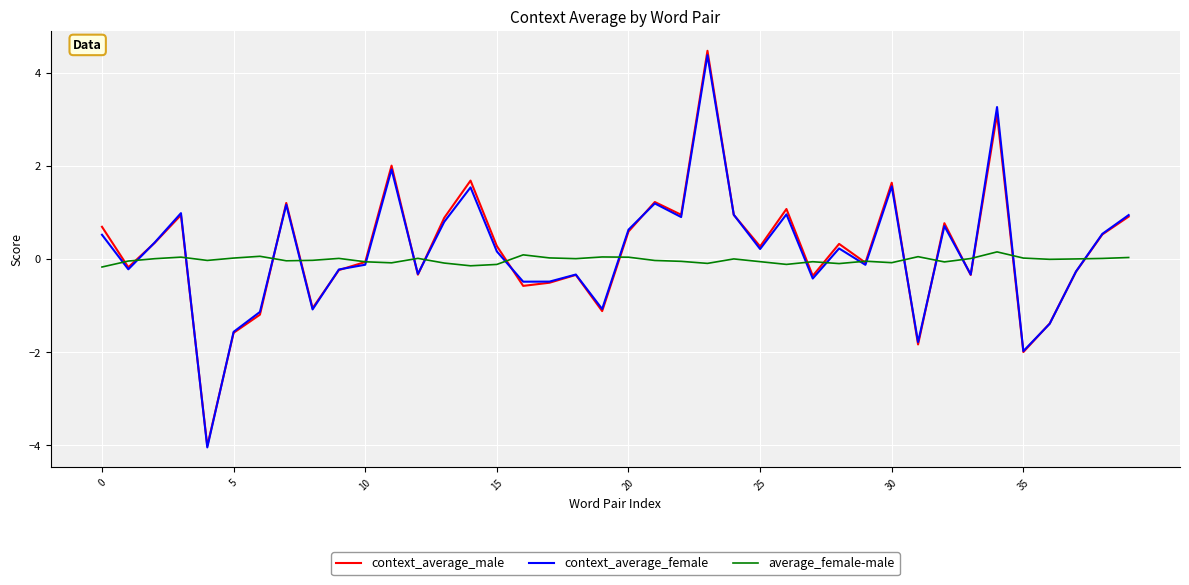

True or false: average_female-male and context_average_male intersect in this chart.

True